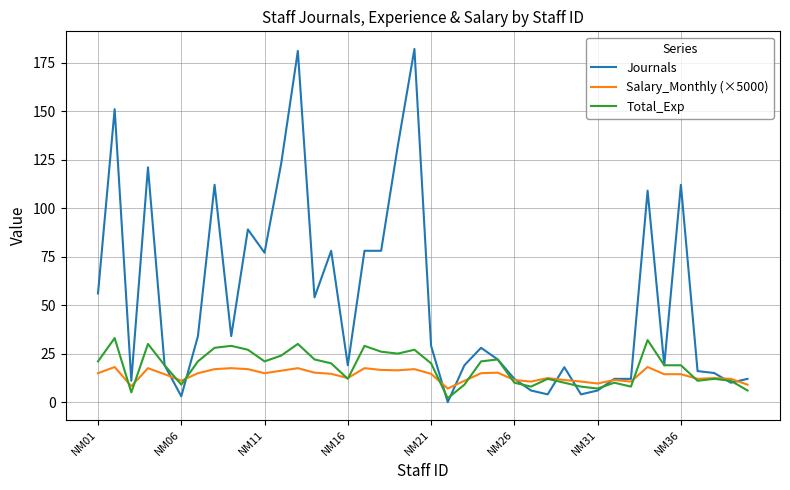

How many intersections are there between Journals and Salary_Monthly (×5000)?

10